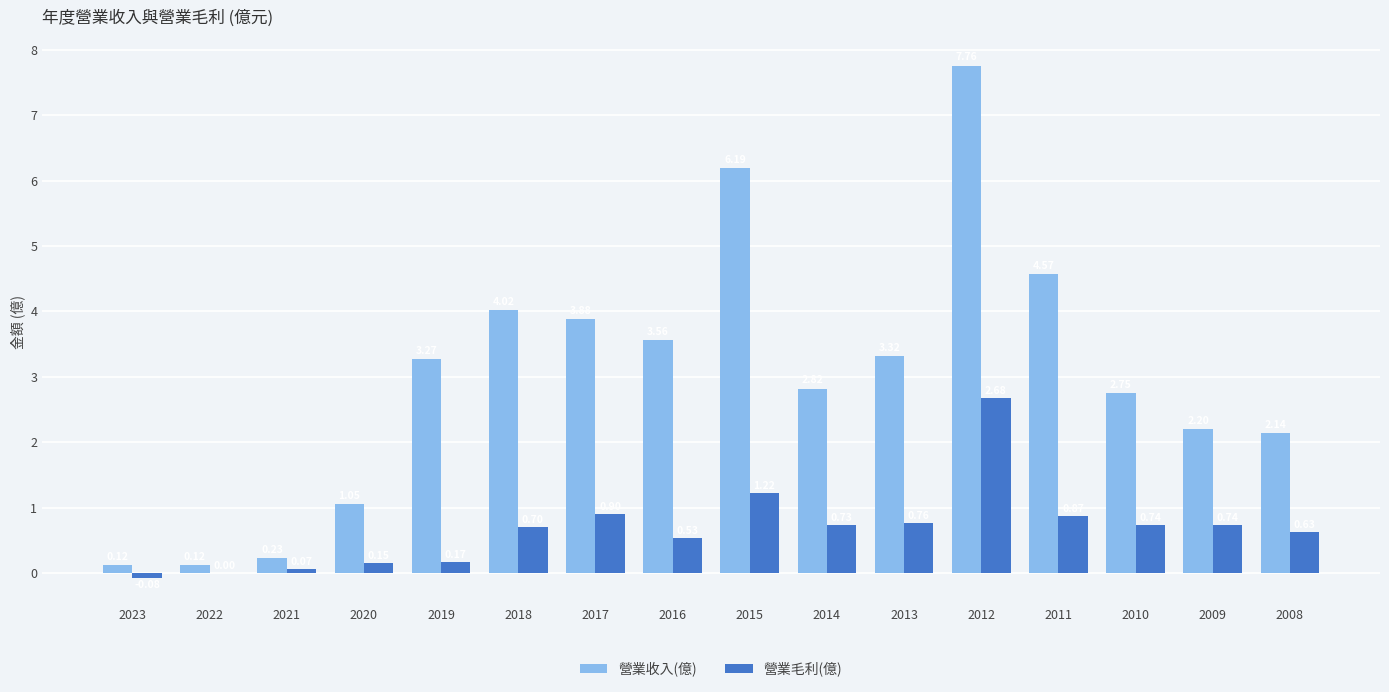

How many data points does each series have?

16